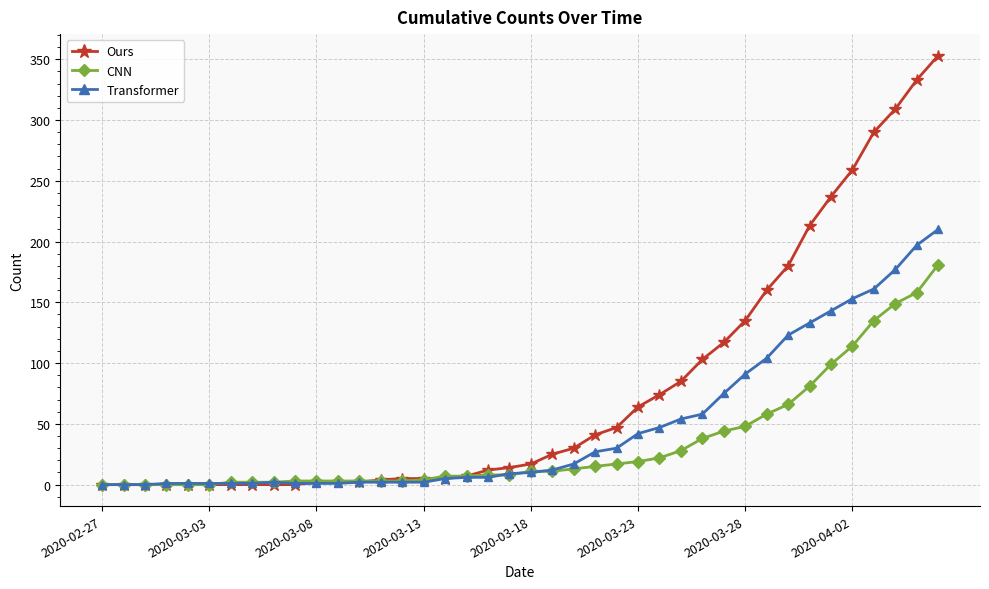

Which series has the widest spread of values?

Ours